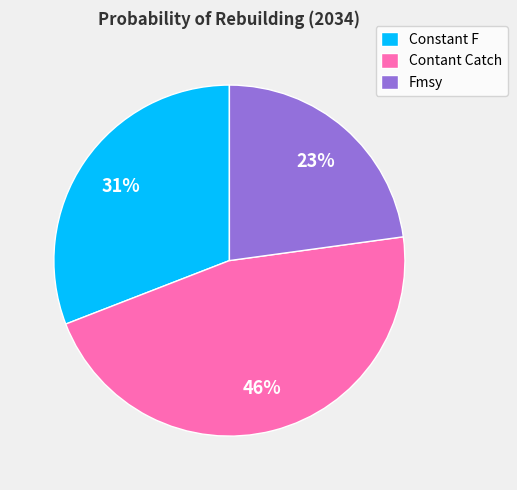

To the nearest percent, what is the combined percentage of Constant F and Fmsy?

54%